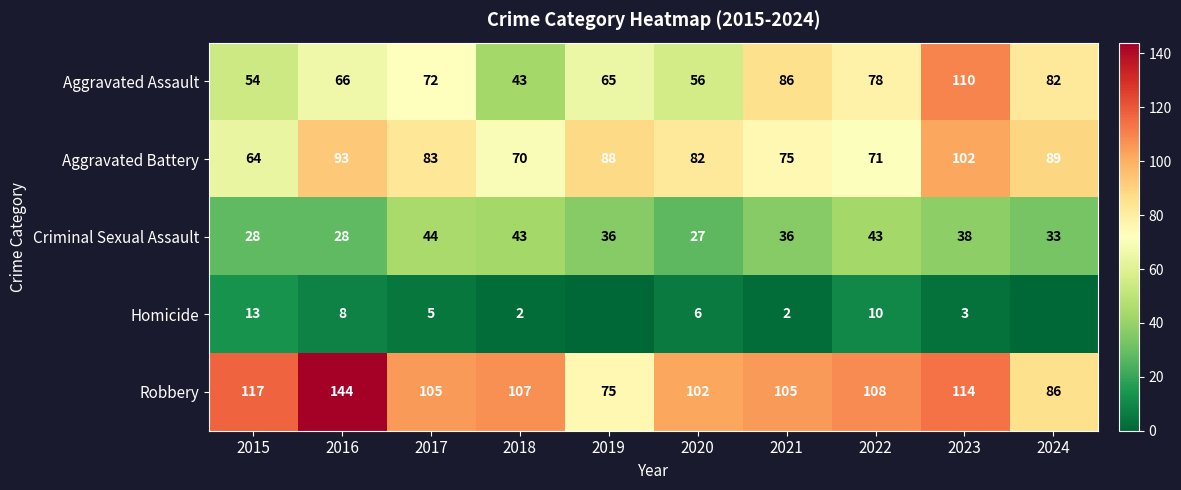

List the series in order of their peak value, lowest first.

Homicide, Criminal Sexual Assault, Aggravated Battery, Aggravated Assault, Robbery